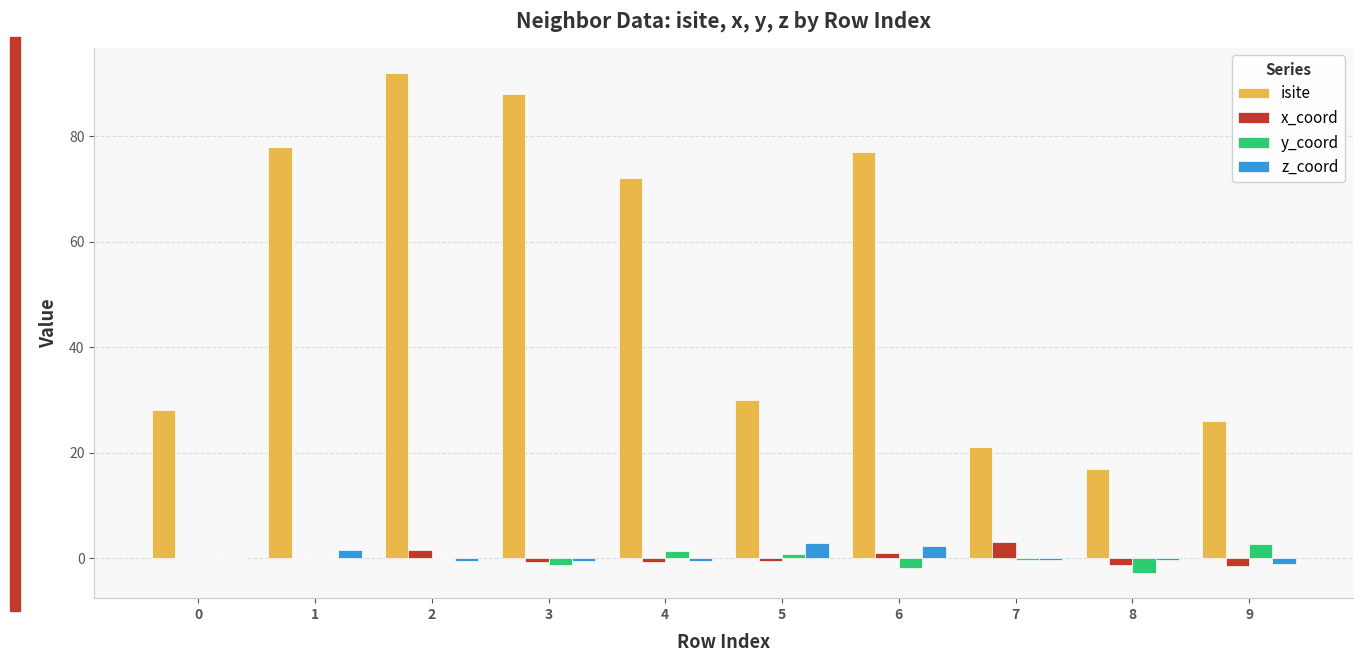

Count the number of data series in this chart.

4